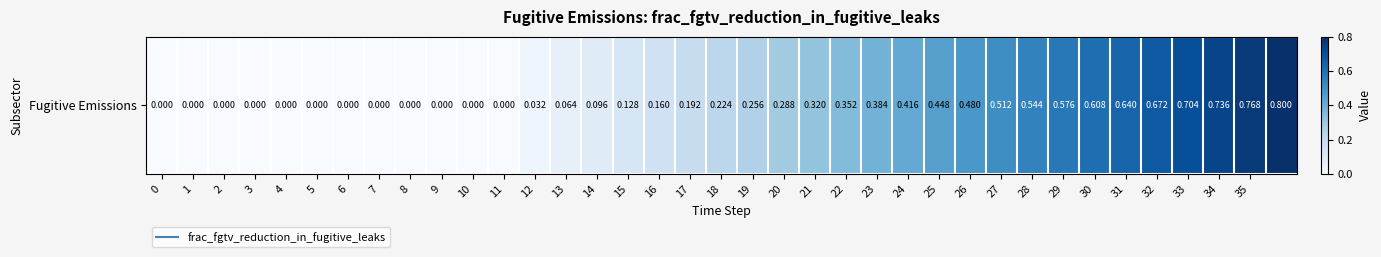

Which has a higher value, 3 or 15?

15